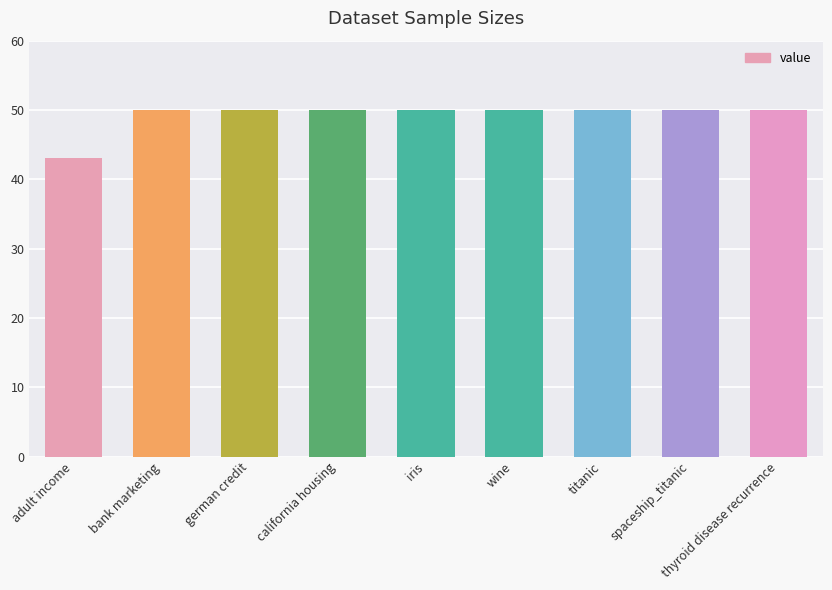

Reading right to left, what are all the values shown in this chart?

thyroid disease recurrence=50	spaceship_titanic=50	titanic=50	wine=50	iris=50	california housing=50	german credit=50	bank marketing=50	adult income=43